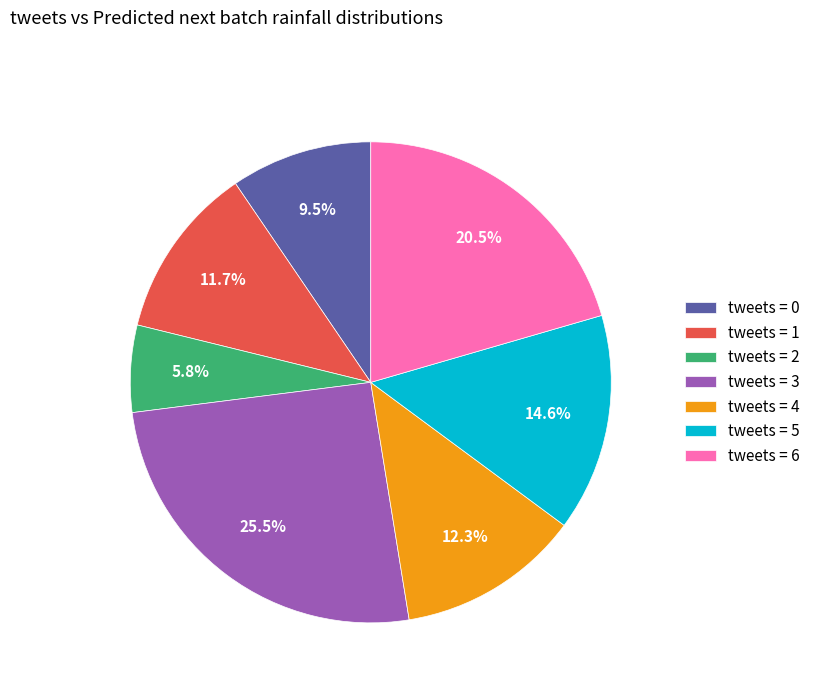

Which slice is the largest?

tweets = 3